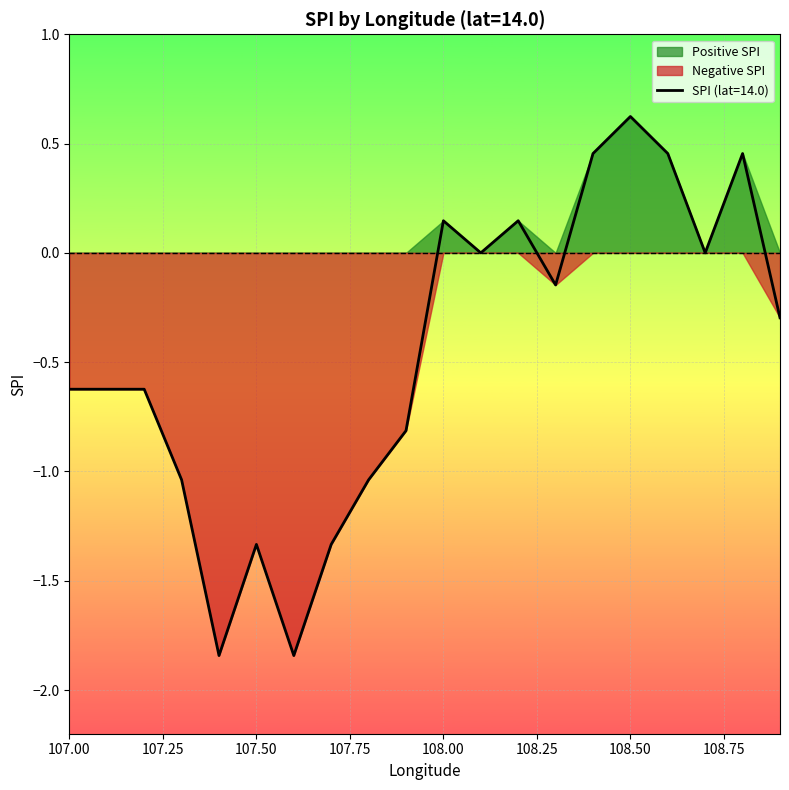

How many mean_spi_positive values are between 0 and 1?

20